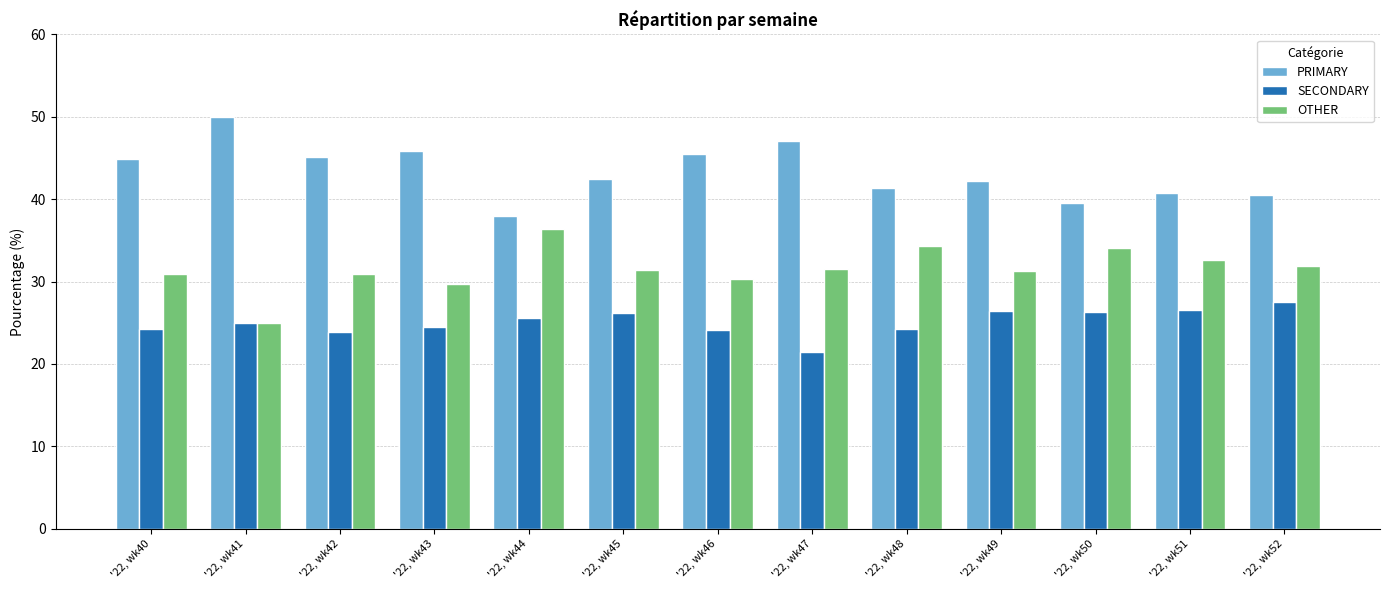

What is the difference between the highest and lowest values at '22, wk47?

25.7